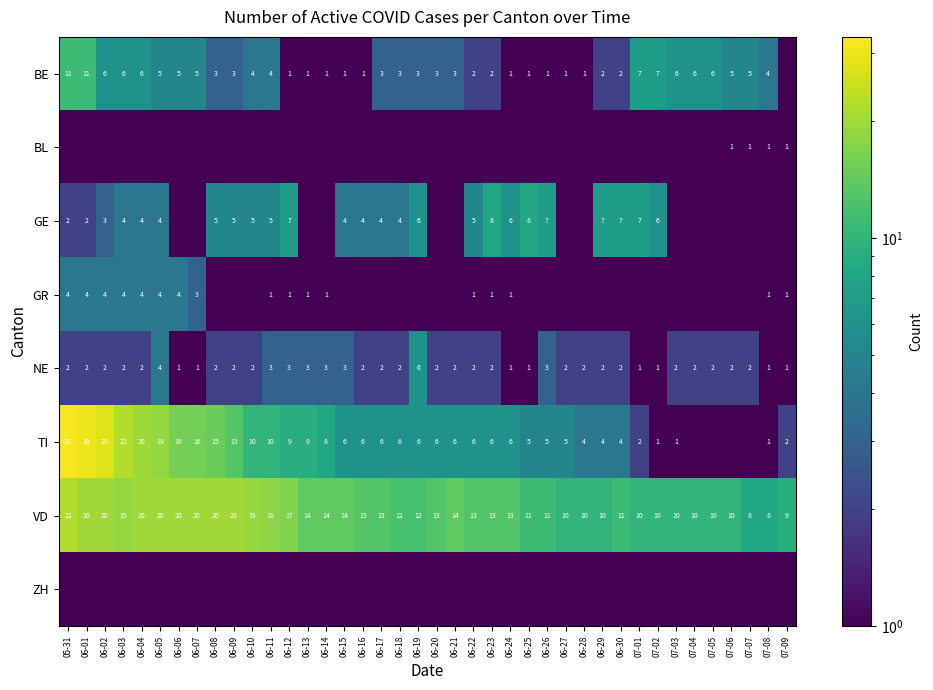

How many NE values are between 2 and 3?

30